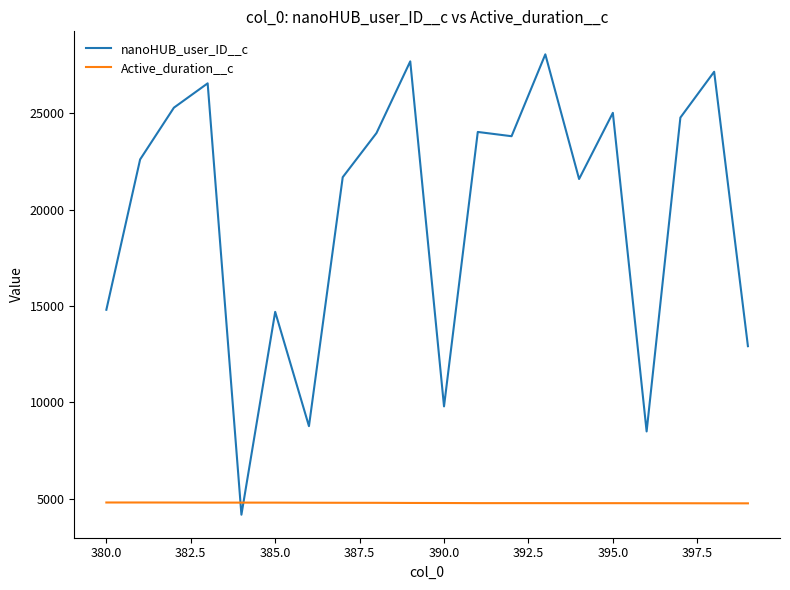

Which series ends up on top after the final intersection of Active_duration__c and nanoHUB_user_ID__c?

nanoHUB_user_ID__c